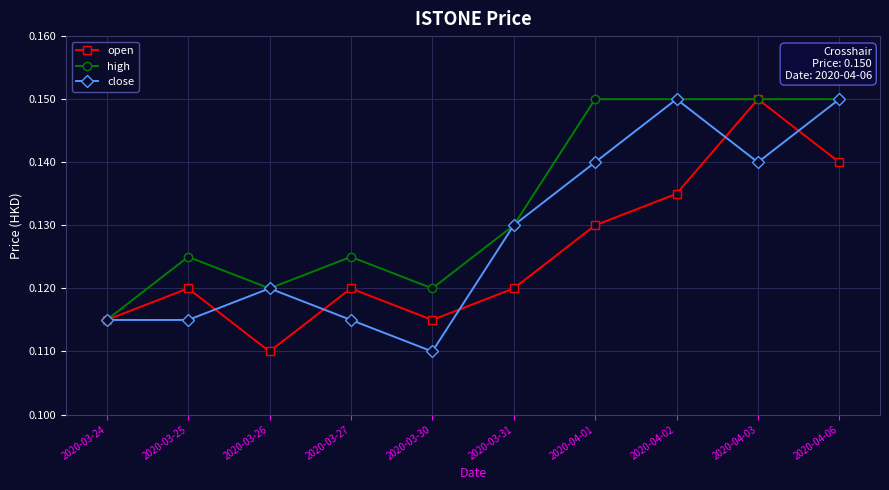

Rank the series by their average value, from lowest to highest.

open, close, high